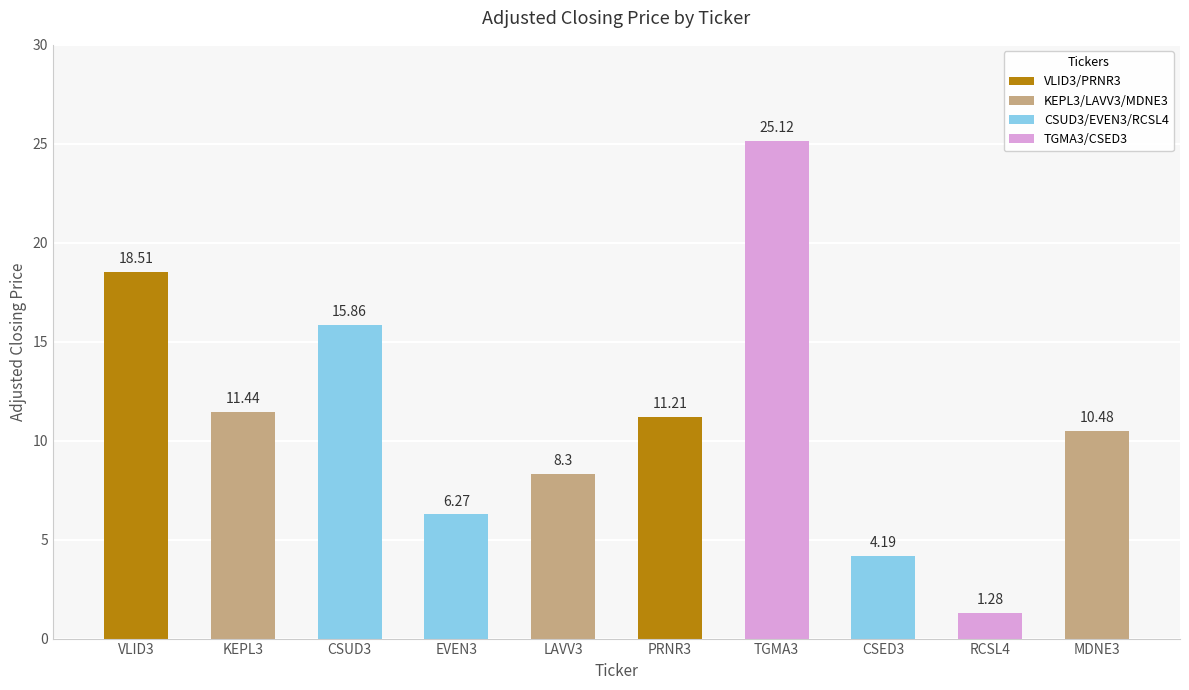

What is the difference between the second highest and second lowest values?

14.3